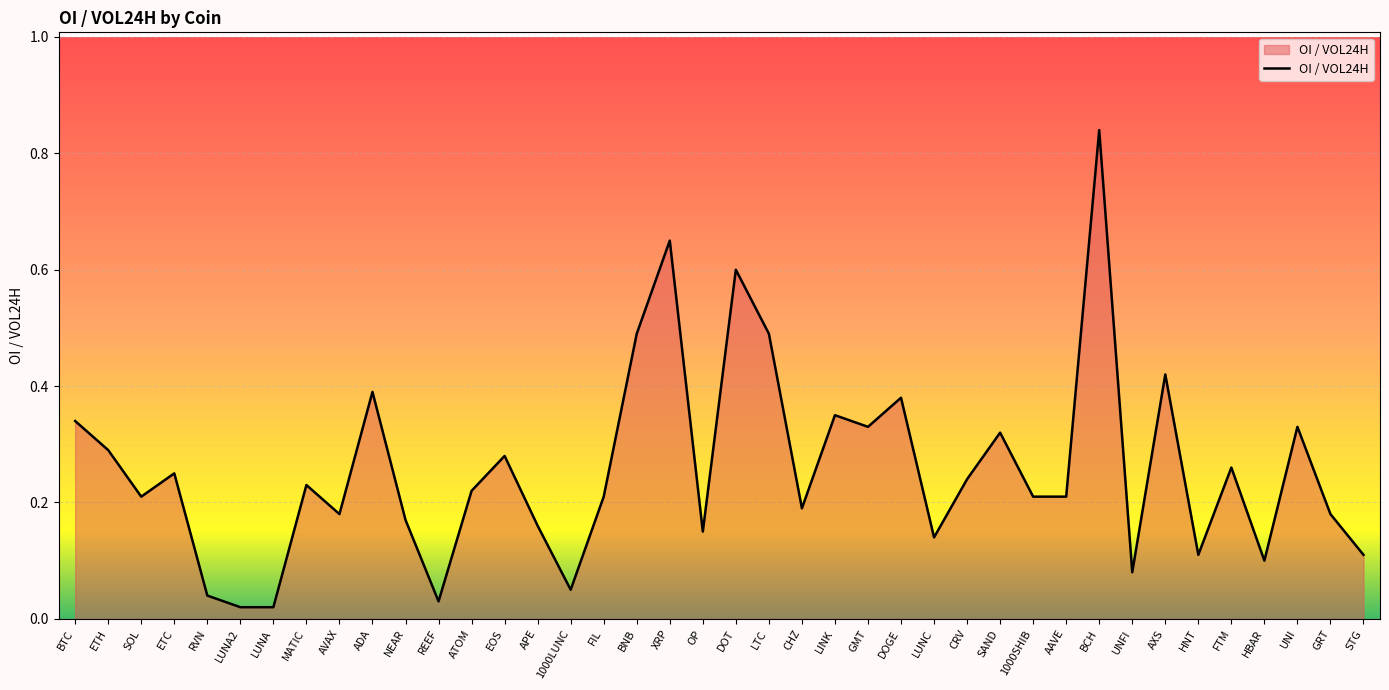

Which has a higher value, REEF or MATIC?

MATIC